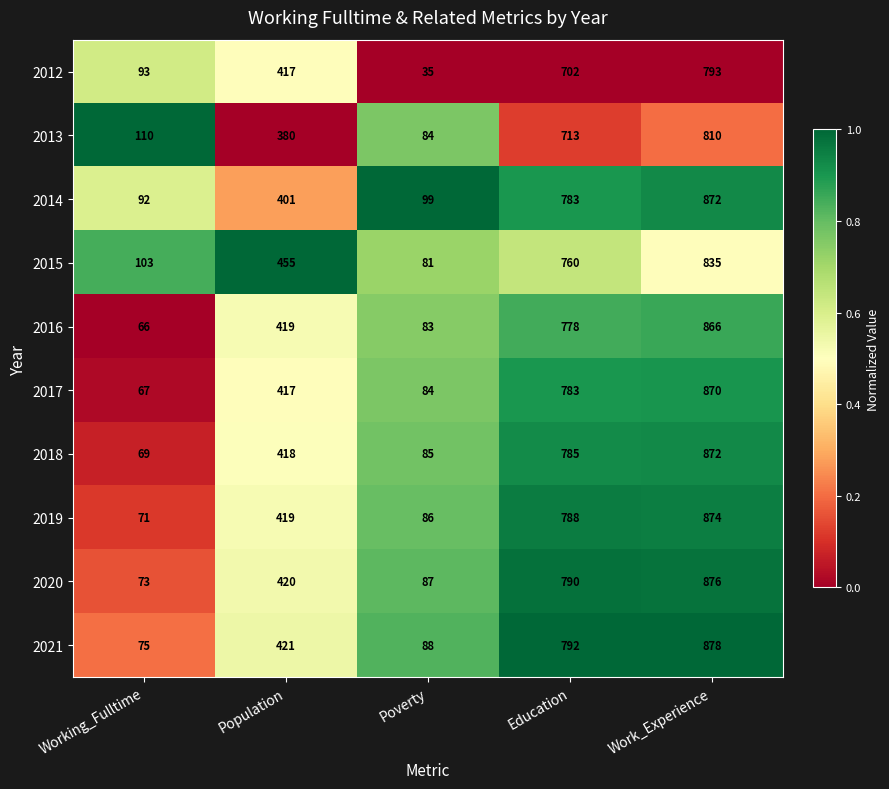

Where is 2014 nearest to the value 482?

Population